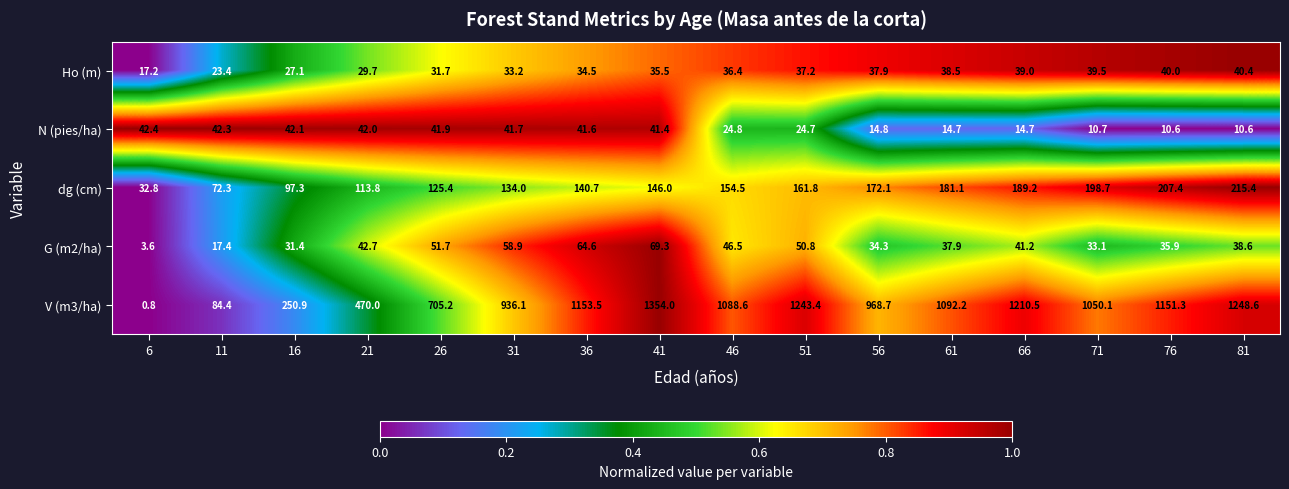

Which series has the largest range (max minus min)?

V (m3/ha)